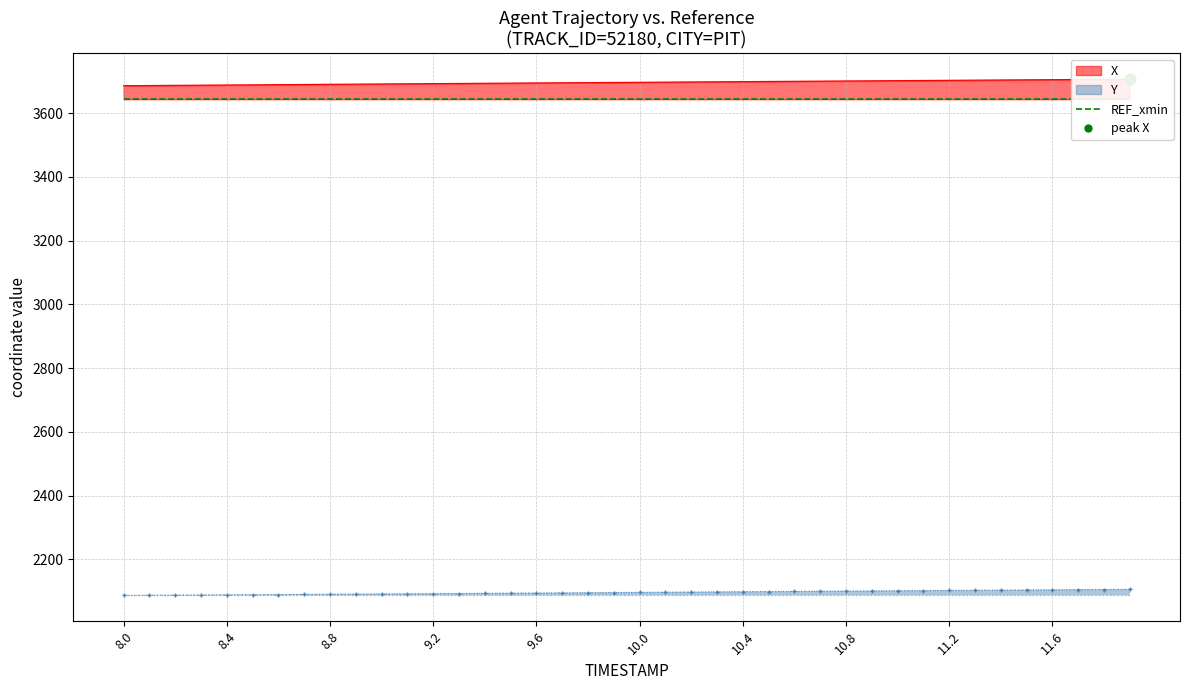

At how many categories does at least one series exceed 2843?

40